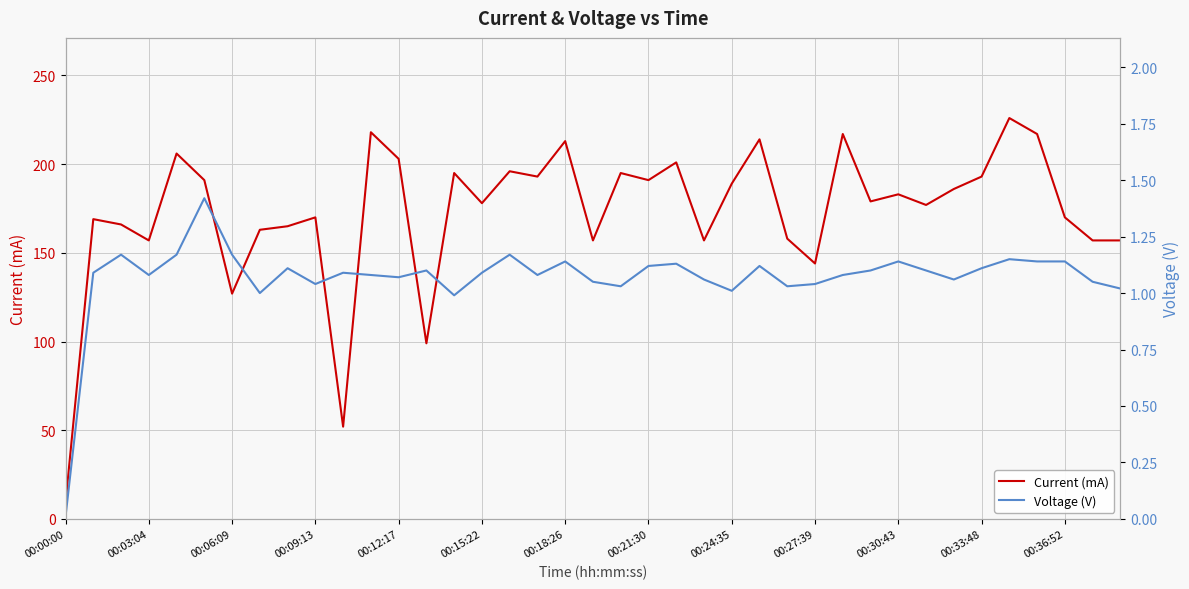

Rank the series by their maximum value, from highest to lowest.

Current (mA), Voltage (V)